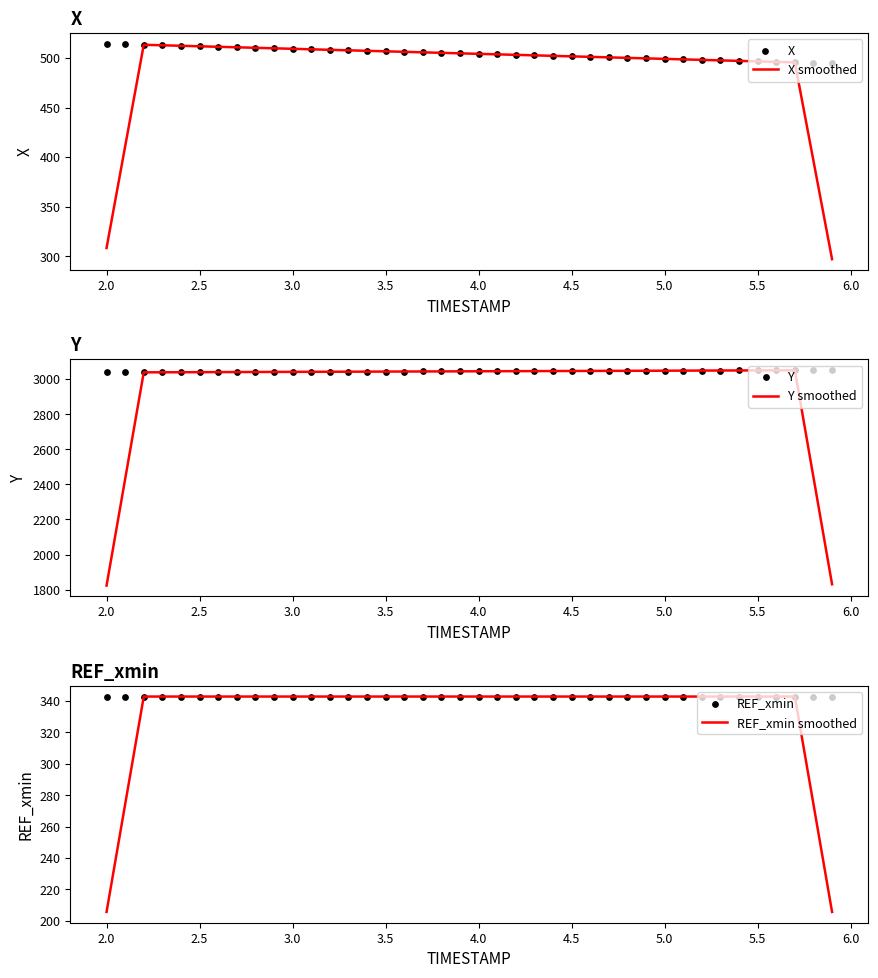

Which series has the largest total across all categories?

Y